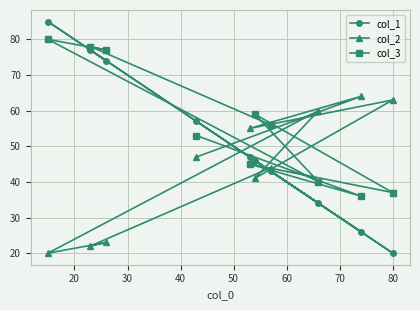

At how many categories does at least one series exceed 31?

10